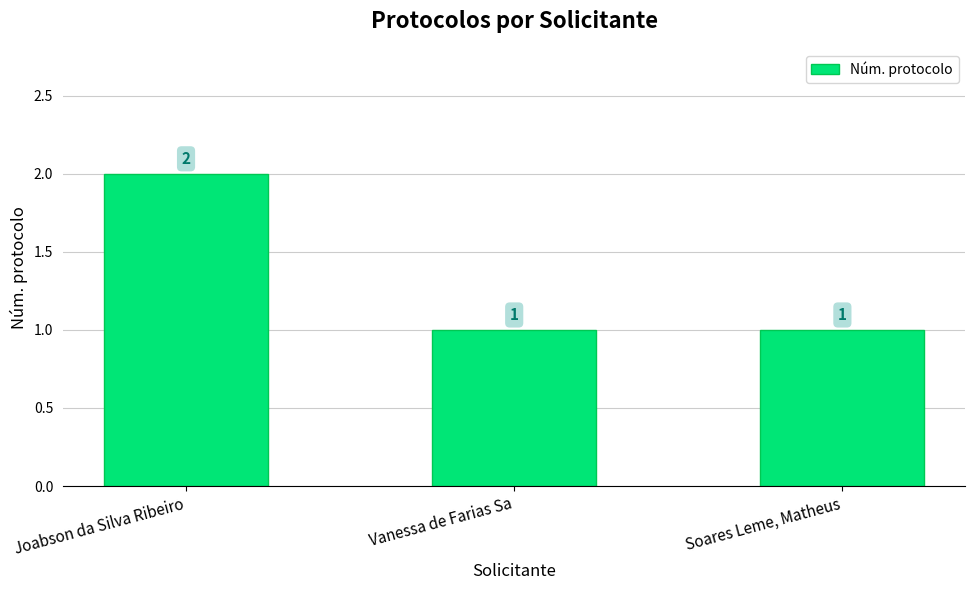

What is the average value?

1